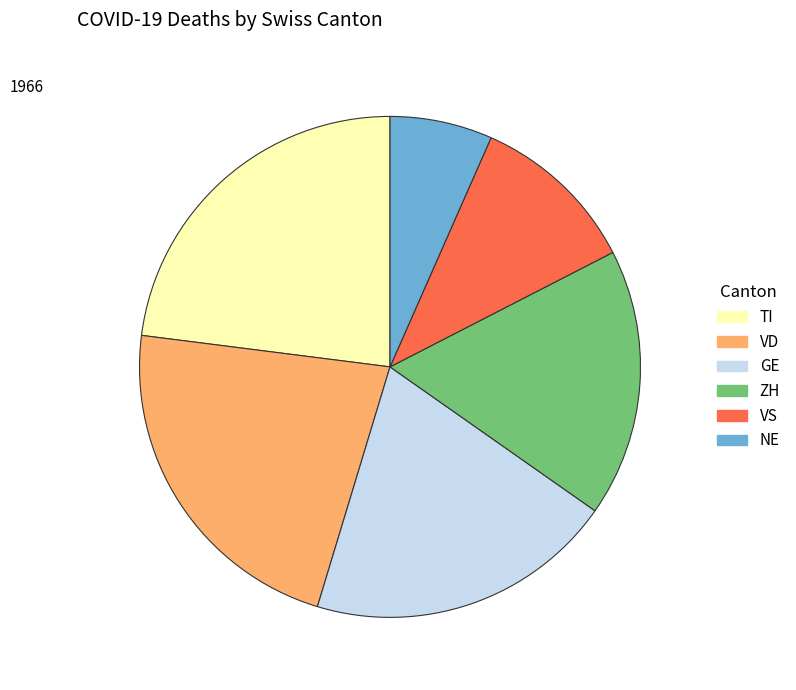

Is there a majority slice in this chart?

No